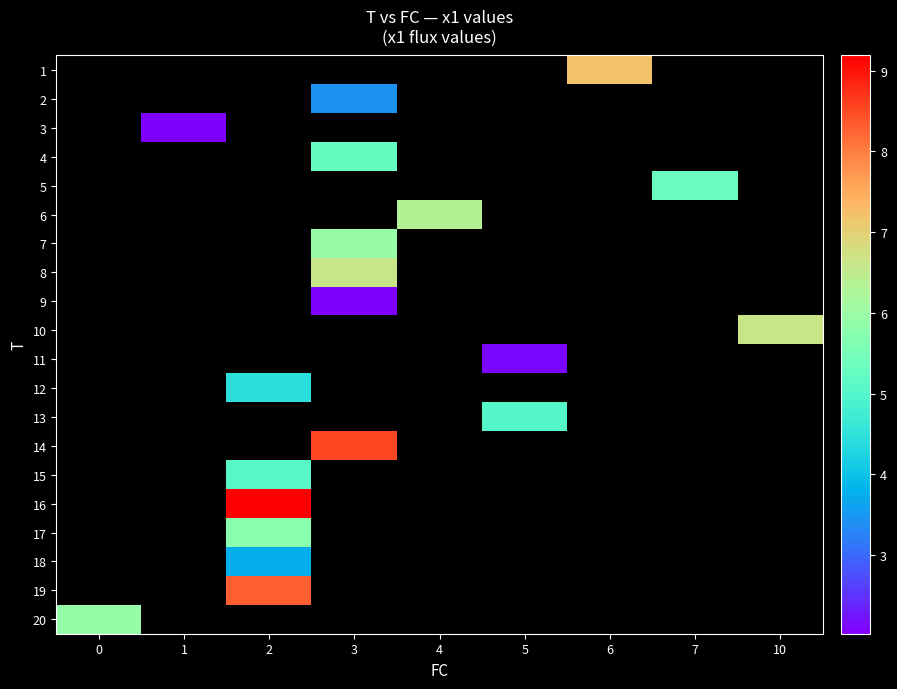

What value does the row_0 series have at 6?

7.2